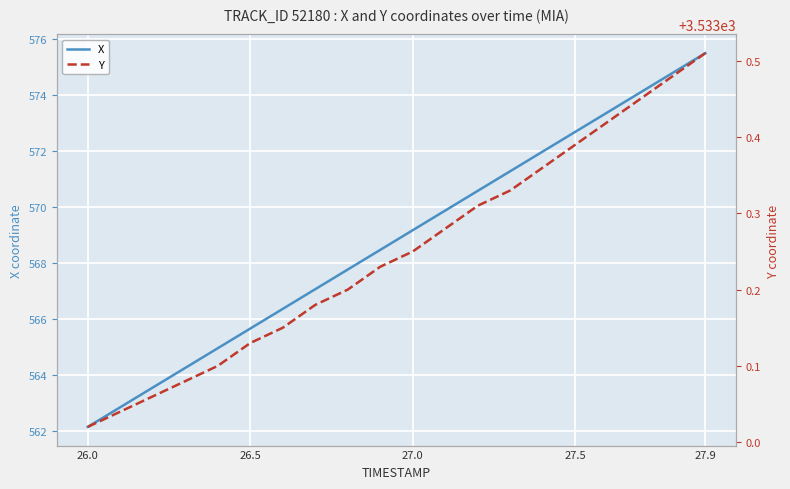

The value of X at 27.9 is 225.6. True or false?

False